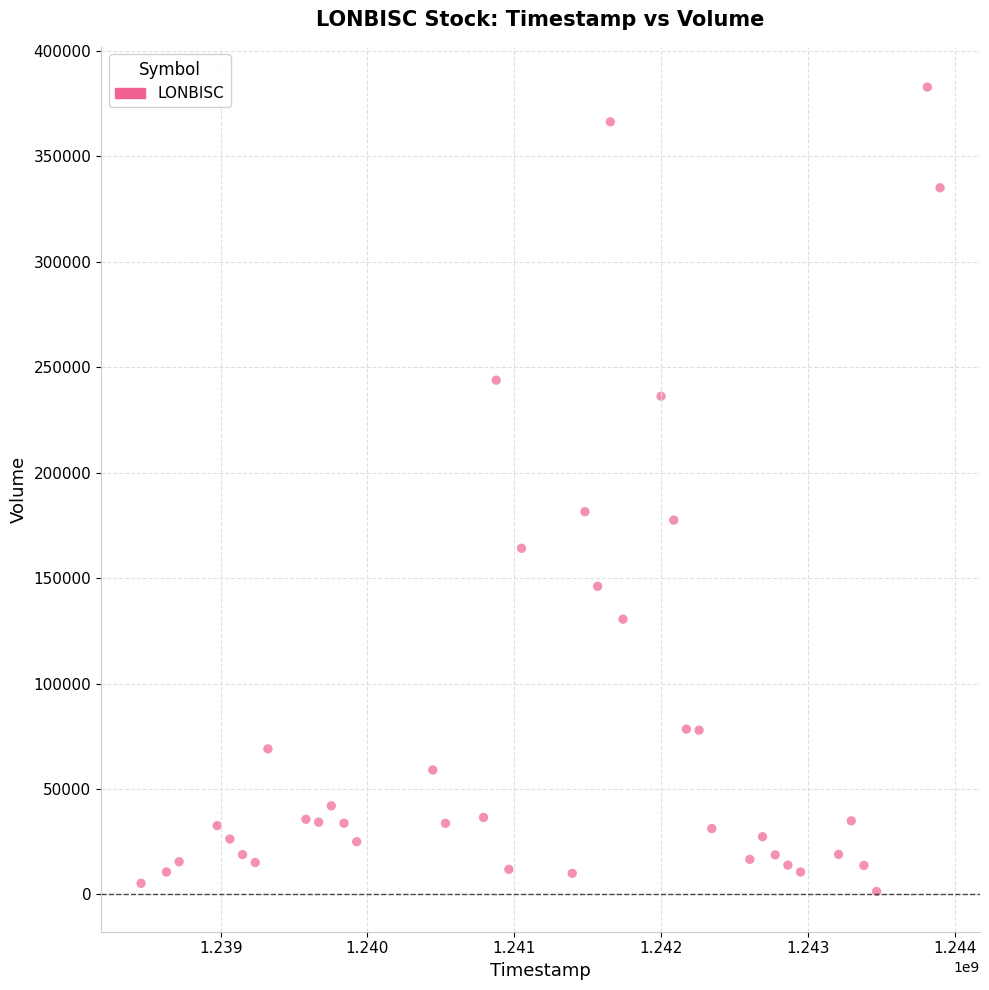

What is the range of X values (max minus min)?

5443200